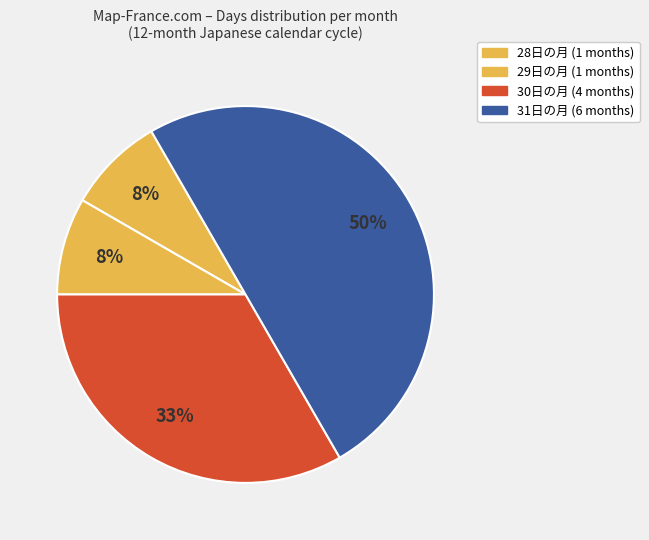

Count the number of slices in the pie.

4